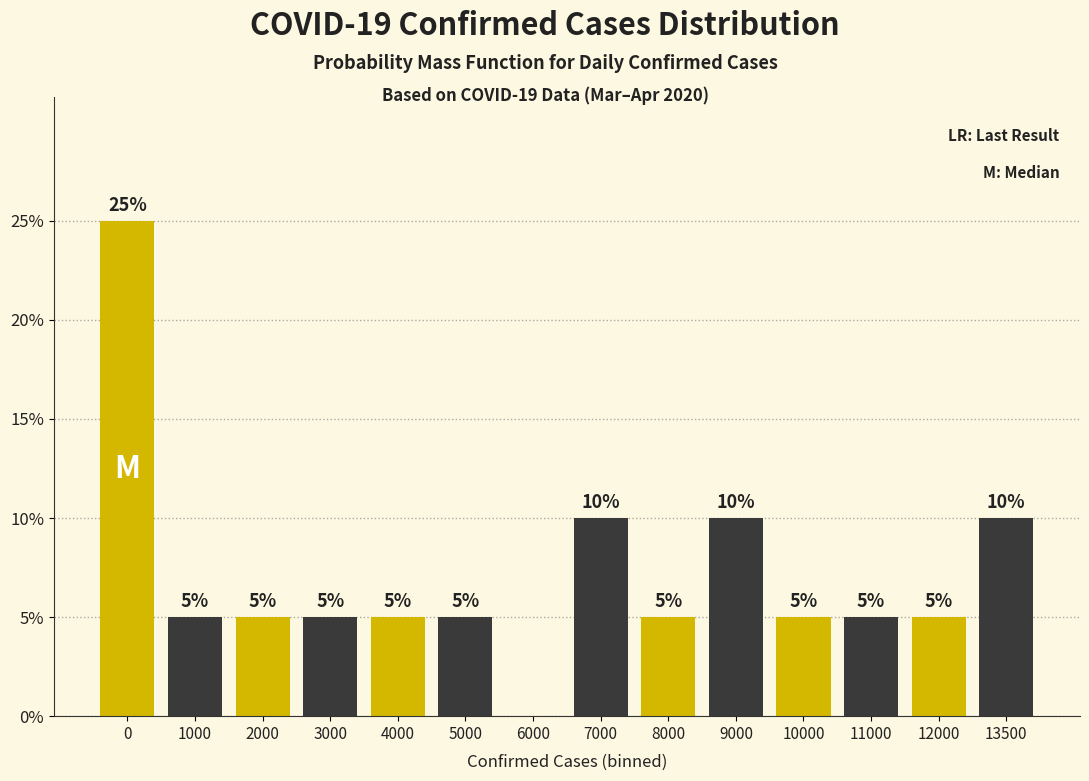

Reading left to right, list all the values displayed in this chart.

0=25	1000=5	2000=5	3000=5	4000=5	5000=5	6000=0	7000=10	8000=5	9000=10	10000=5	11000=5	12000=5	13500=10